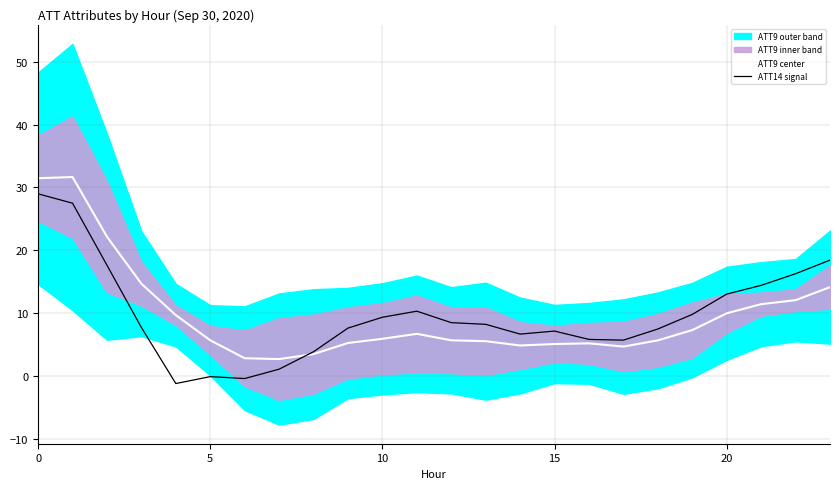

What is the highest value of the ATT14 signal series?

29.0